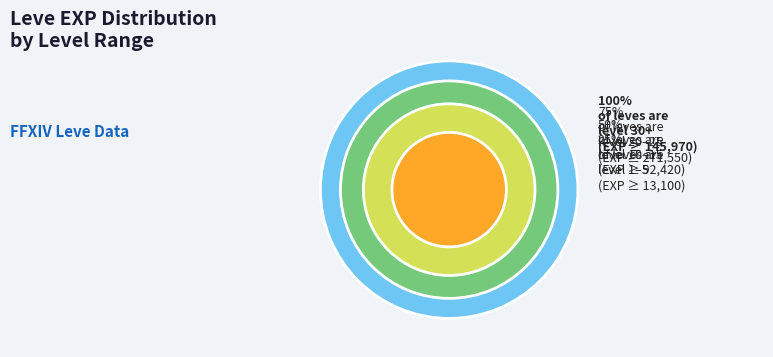

What percentage is the 3 slice, to the nearest percent?

3%